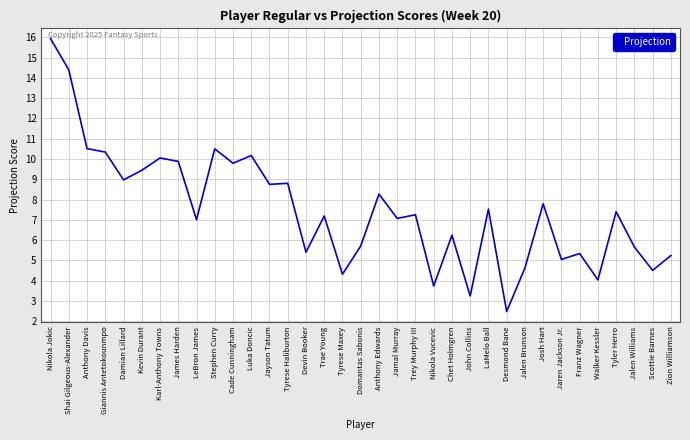

What value does the data have at Cade Cunningham?

9.8